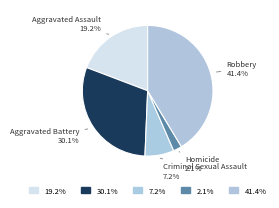

What is the total percentage of Robbery and Aggravated Assault?

60.6%